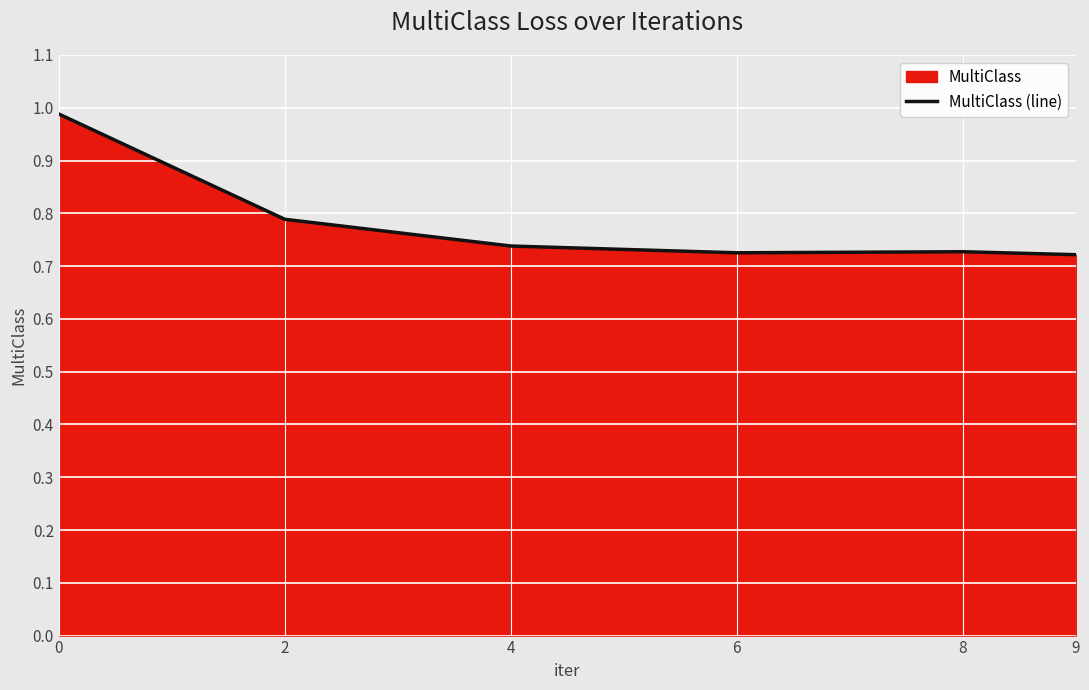

Rank the categories by value from lowest to highest.

9, 6, 8, 4, 2, 0